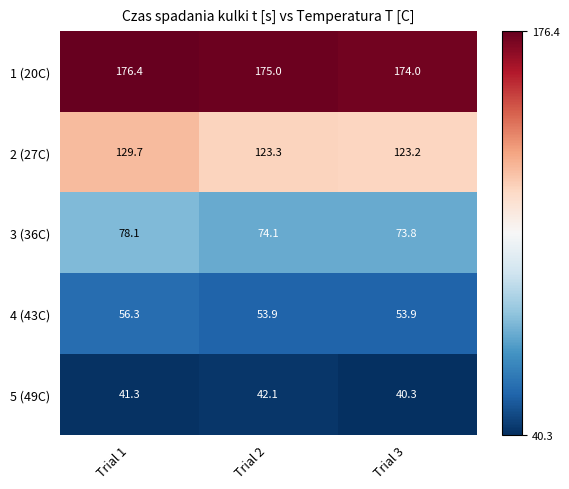

How many data points does each series have?

3